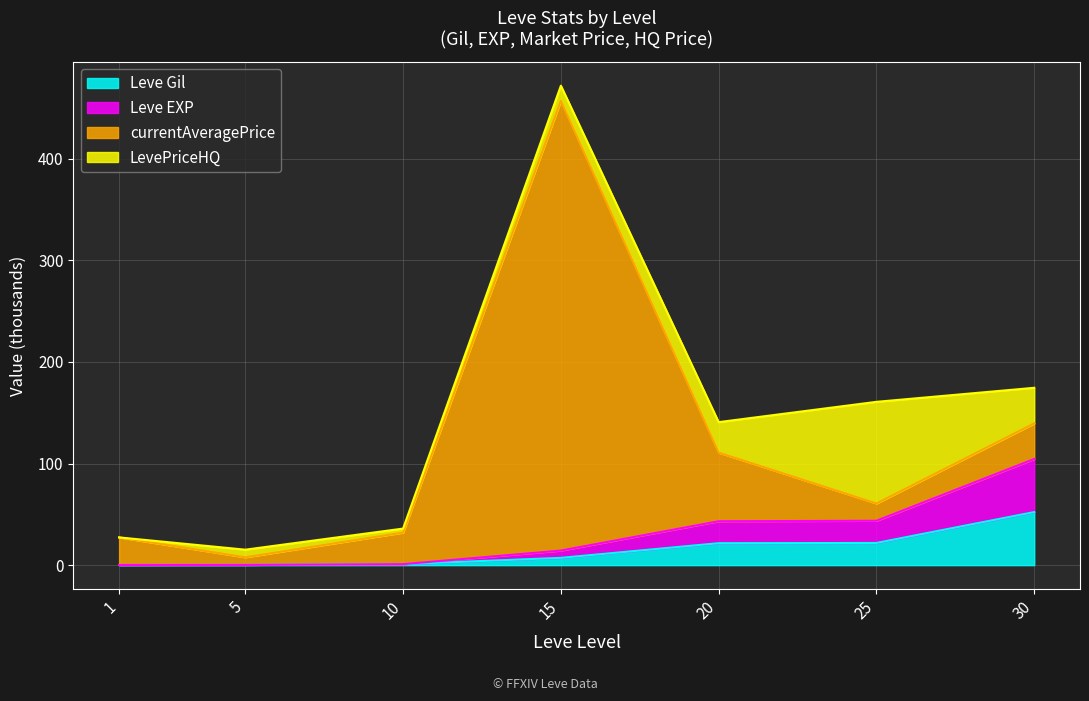

At which category is the sum across all series the highest?

15